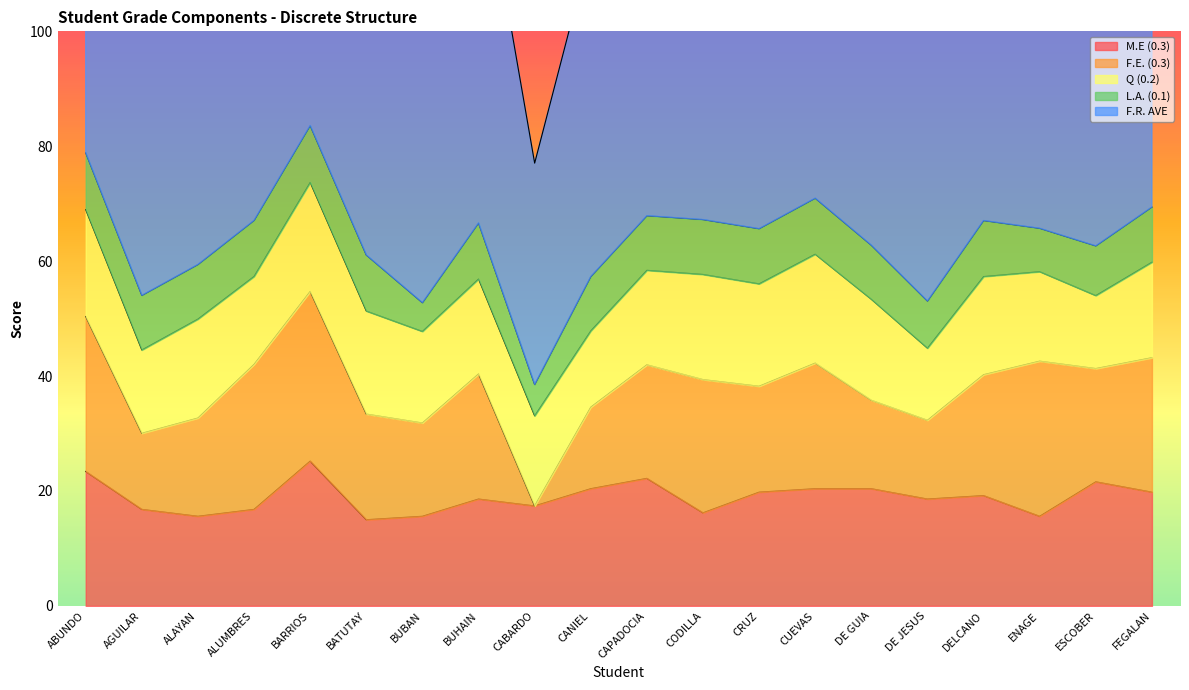

Reading right to left, transcribe all the data shown in this chart.

M.E (0.3): 19.8	21.6	15.6	19.2	18.6	20.4	20.4	19.8	16.2	22.2	20.4	17.4	18.6	15.6	15.0	25.2	16.8	15.6	16.8	23.4
F.E. (0.3): 23.4	19.7	27.0	21.0	13.7	15.4	21.9	18.4	23.2	19.8	14.2	0.0	21.8	16.2	18.4	29.5	25.2	17.1	13.2	27.0
Q (0.2): 16.6	12.7	15.6	17.1	12.6	17.6	18.9	17.8	18.3	16.4	13.3	15.7	16.5	15.9	17.9	19.0	15.3	17.2	14.5	18.6
L.A. (0.1): 9.6	8.7	7.5	9.8	8.2	9.4	9.8	9.6	9.6	9.5	9.4	5.5	9.8	5.0	9.8	9.9	9.8	9.5	9.5	9.9
F.R. AVE: 69.4	62.7	65.7	67.1	53.1	62.8	71.0	65.7	67.2	67.9	57.3	38.5	66.6	52.8	61.1	83.6	67.1	59.4	54.0	78.9